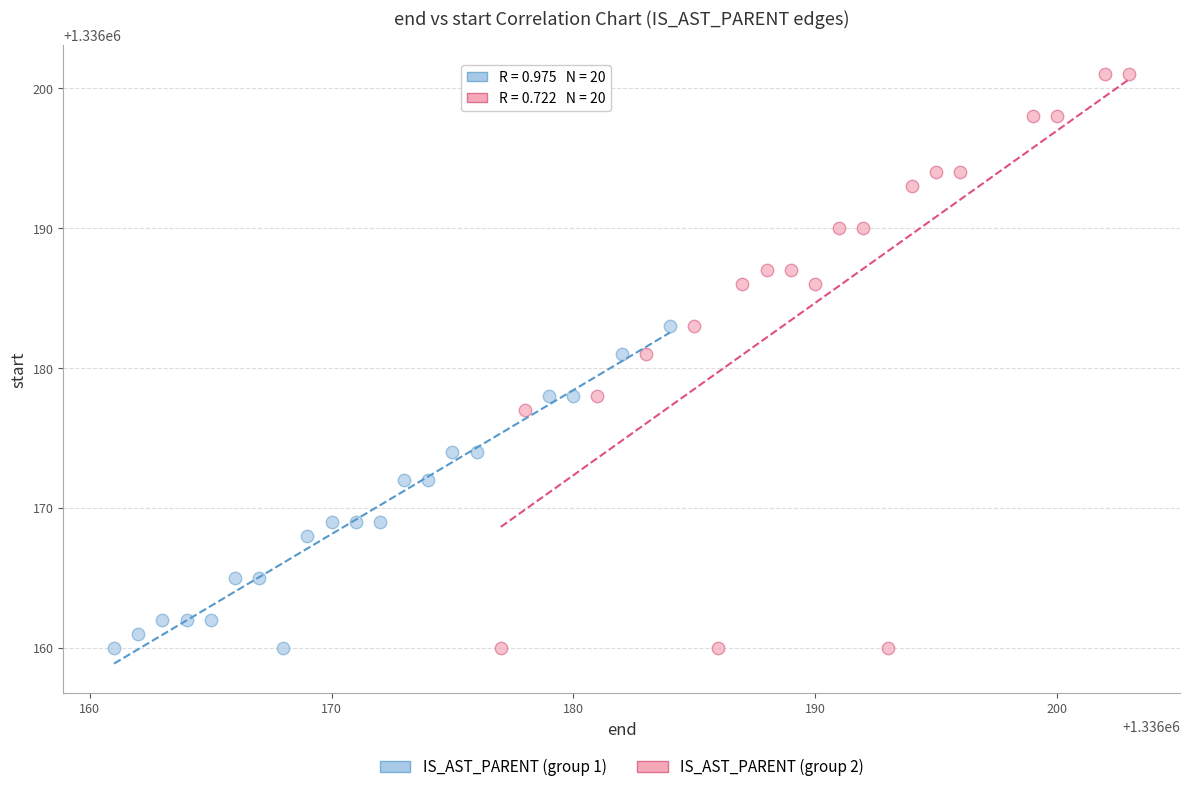

Which series has the largest Y range (max minus min)?

IS_AST_PARENT (group 2)